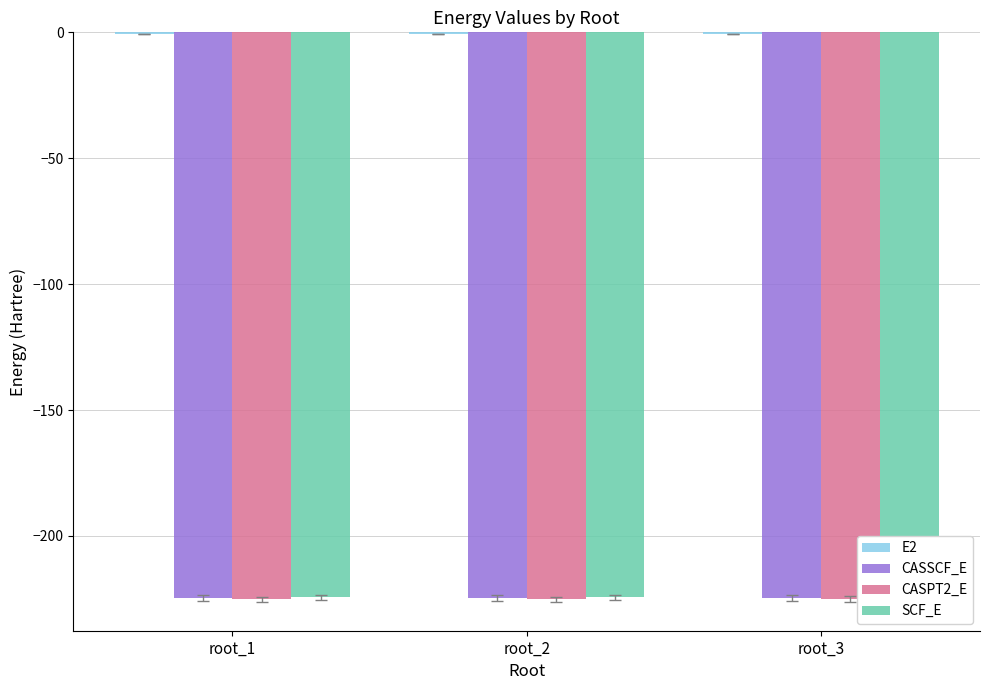

Does the chart contain stacked bars?

No